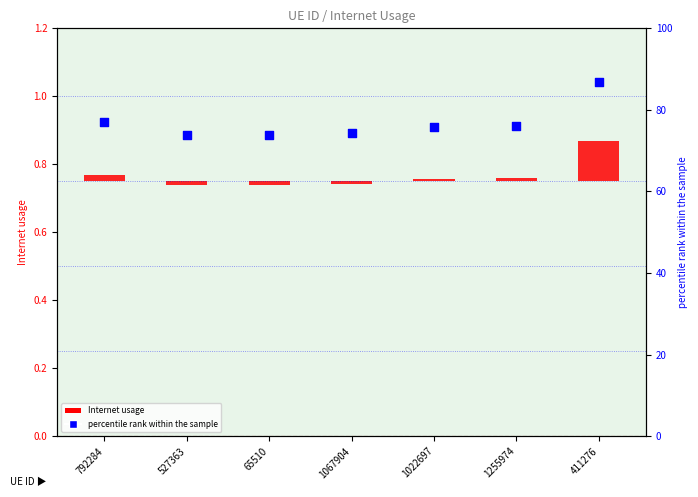

What is the total value across all series at 65510?

73.8